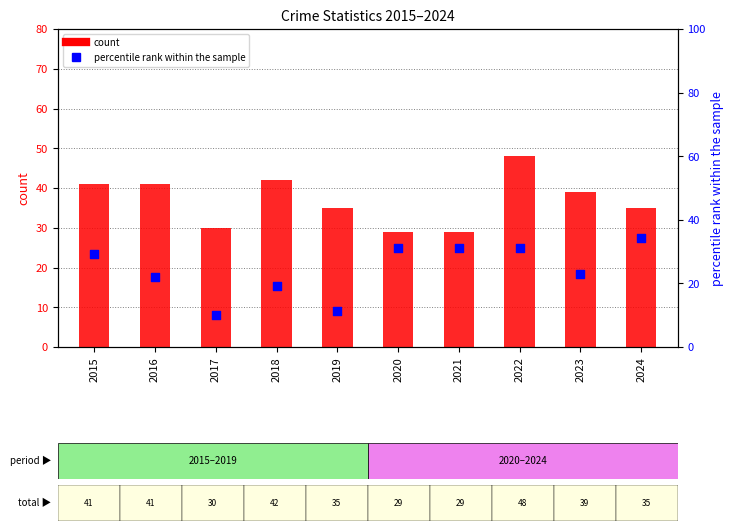

Which series has the widest spread of Y values?

percentile rank within the sample